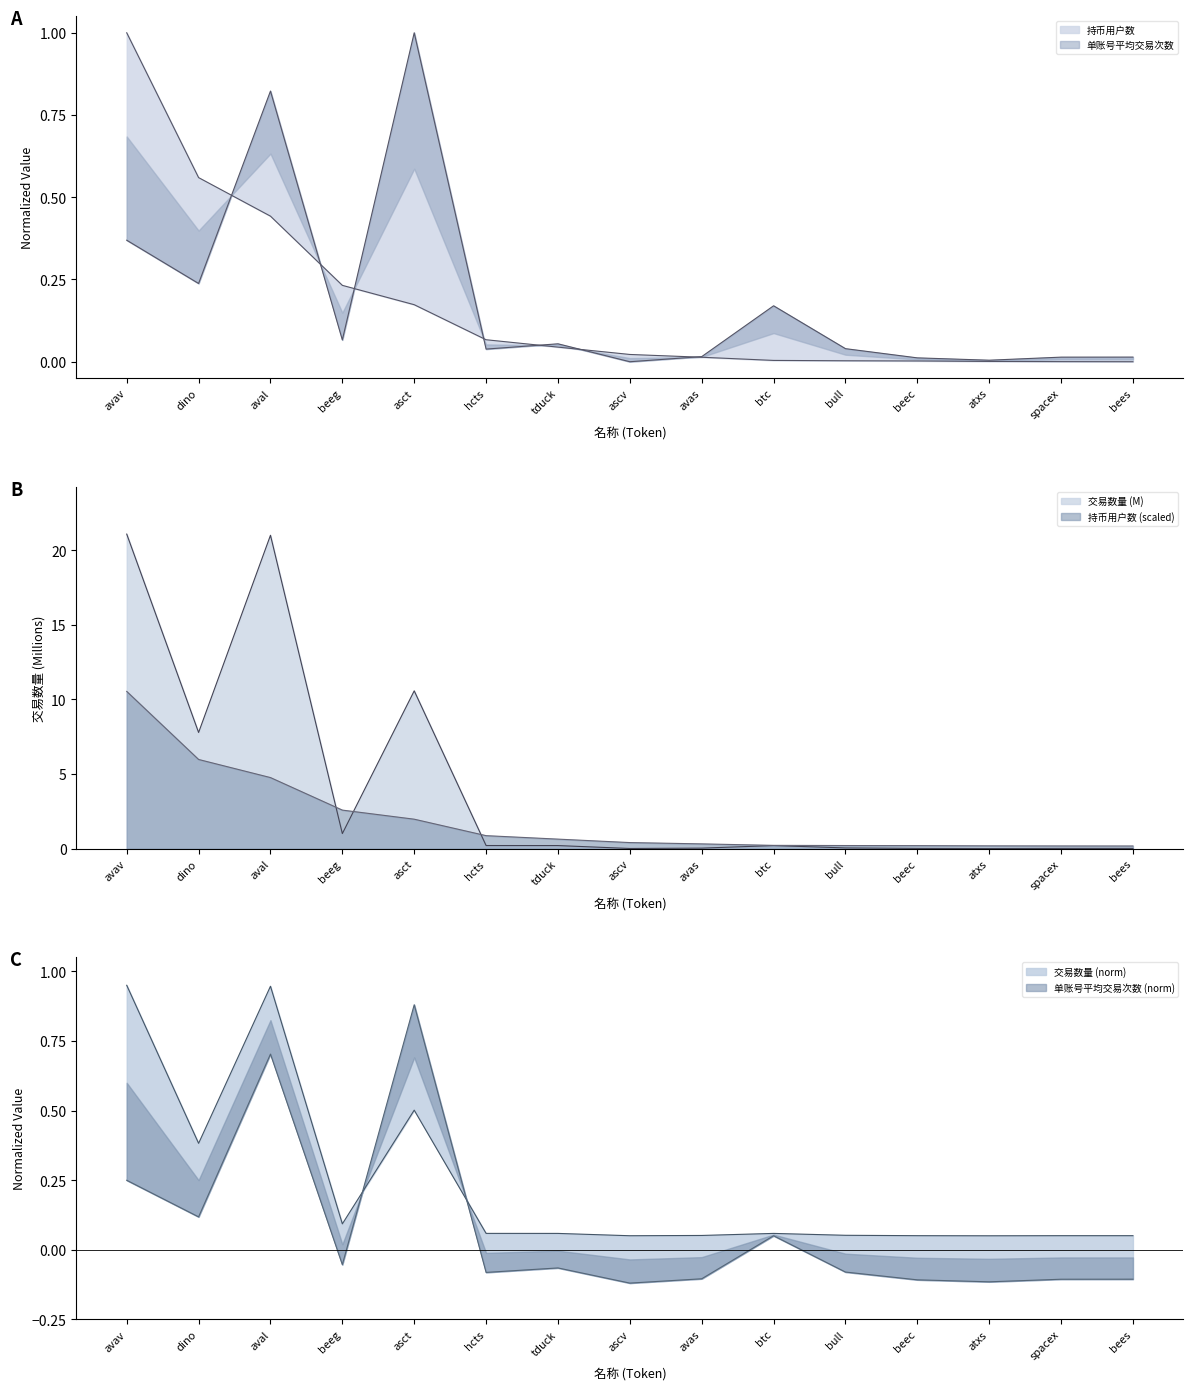

Between avav and btc, which series saw the biggest shift?

交易数量